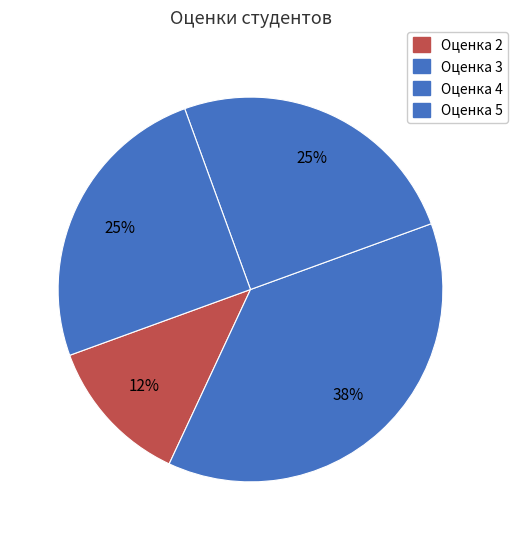

Rank the categories by value from lowest to highest.

2, 4, 5, 3